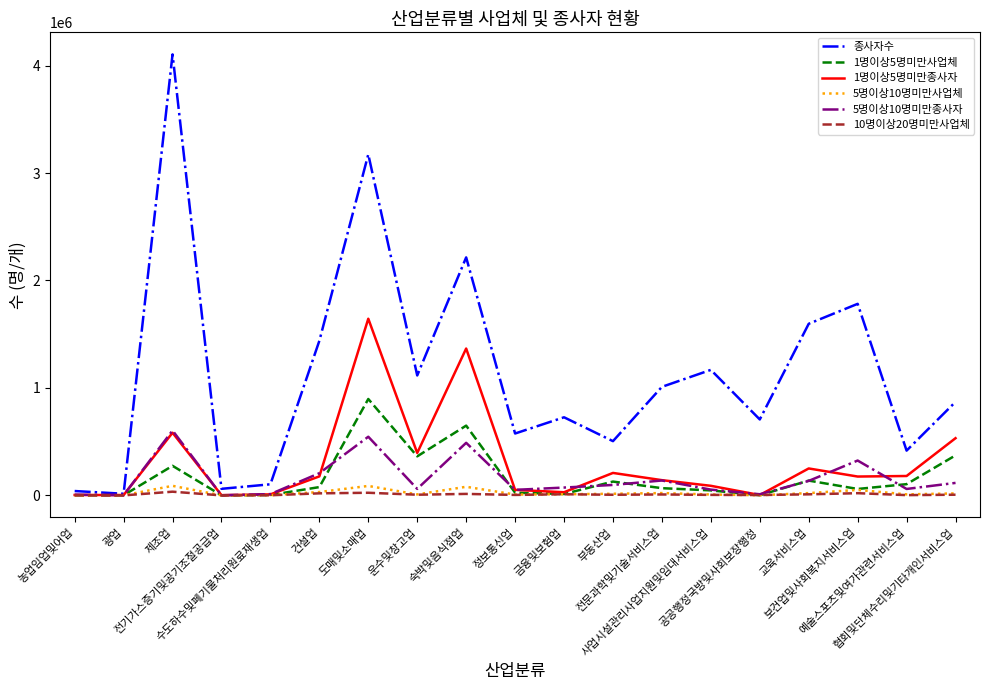

Is this an area chart (filled region under the line)?

No